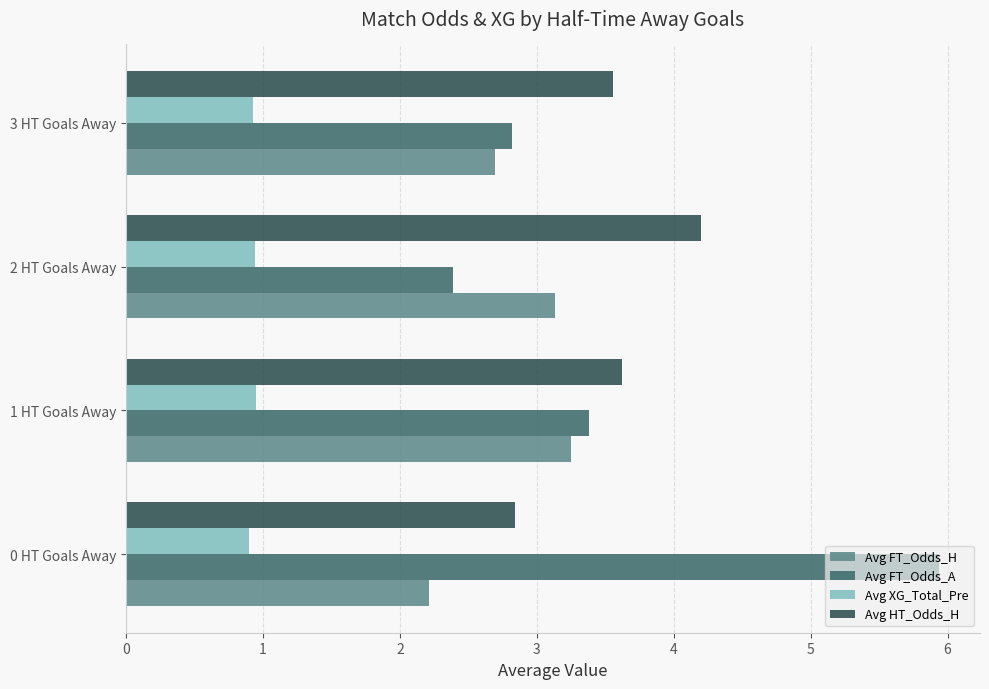

What is the greatest value displayed?

5.9